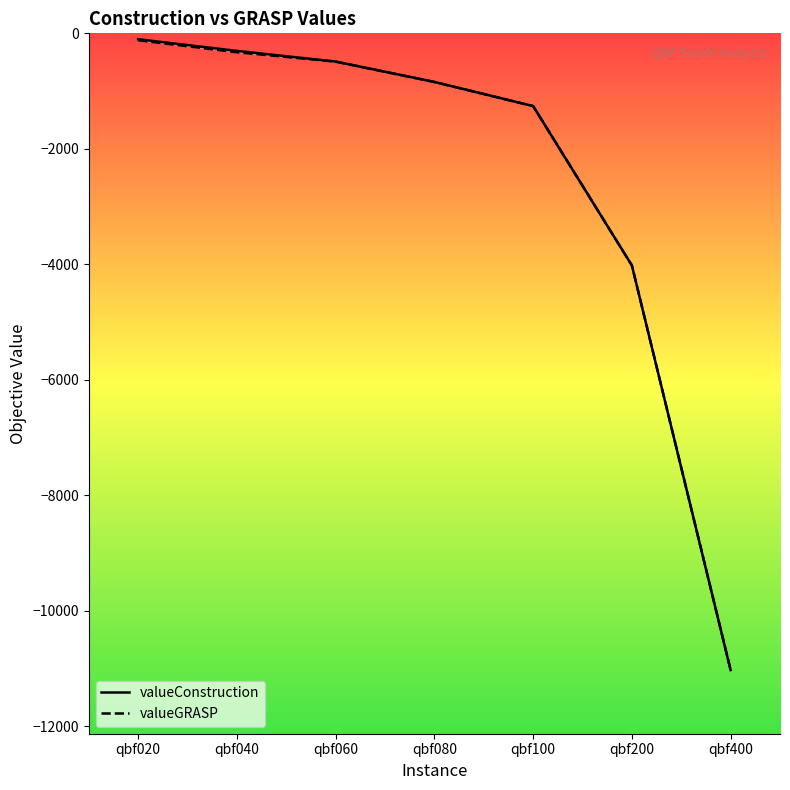

What is the sum of the valueConstruction values at qbf200 and qbf080?

-4862